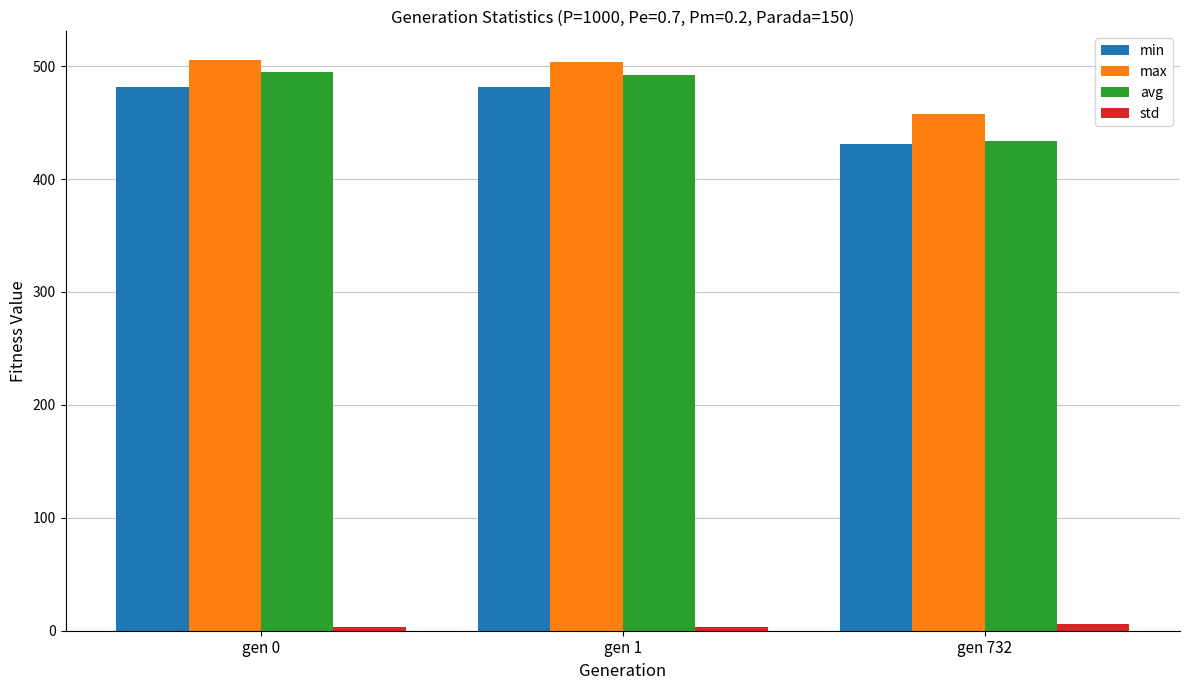

Is the value of avg at gen 732 greater than the value of std at gen 0?

Yes